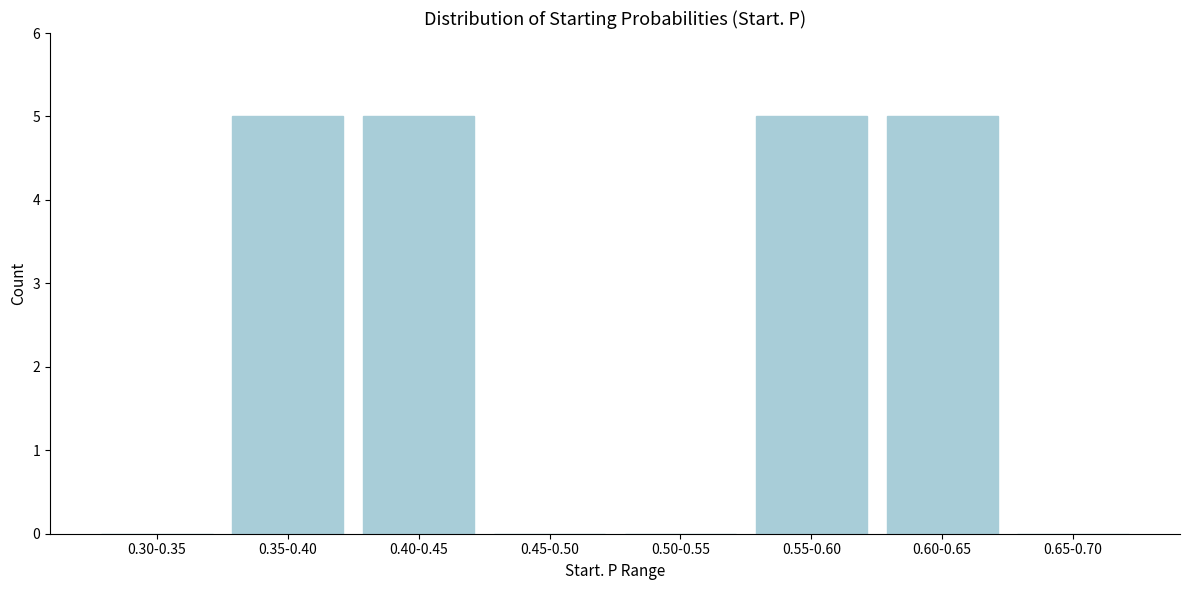

Reading left to right, extract all data points from this chart.

0.30-0.35=0	0.35-0.40=5	0.40-0.45=5	0.45-0.50=0	0.50-0.55=0	0.55-0.60=5	0.60-0.65=5	0.65-0.70=0